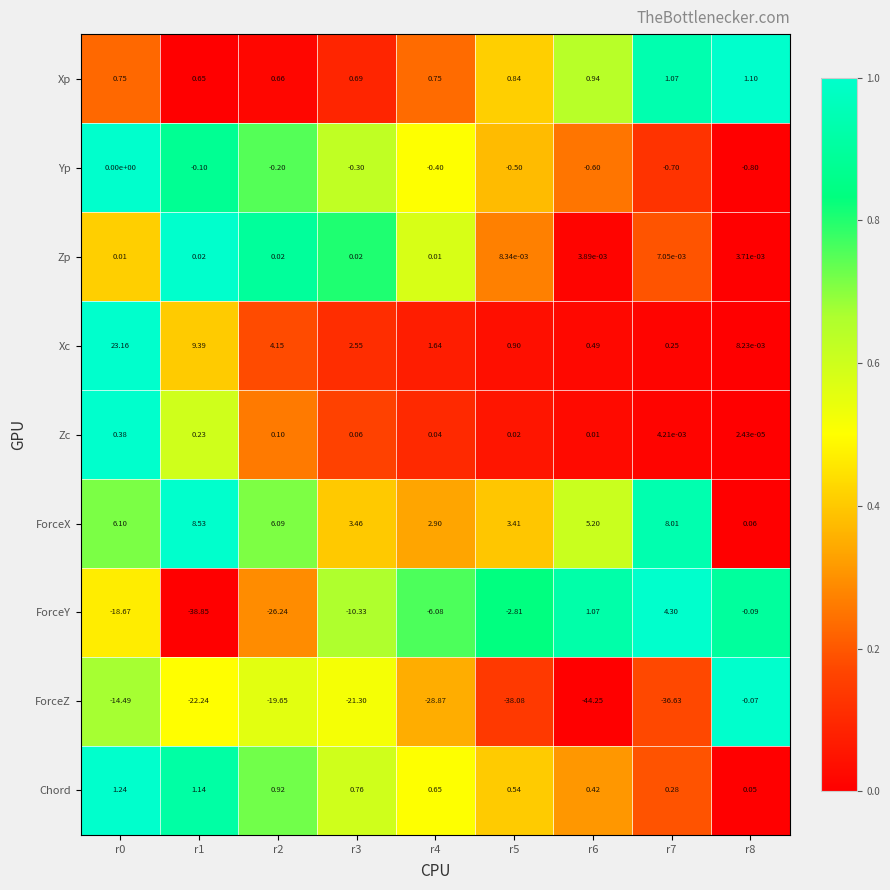

How many series are shown in this chart?

9